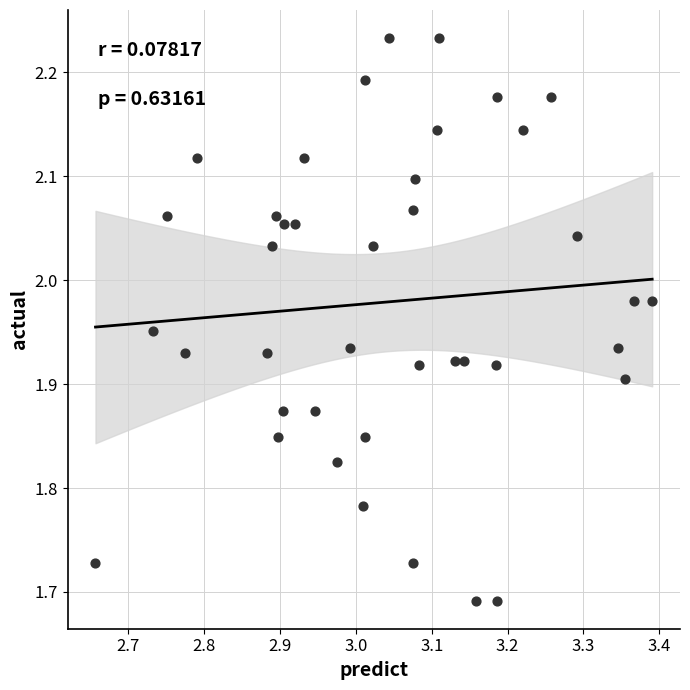

What is the range of Y values (max minus min)?

0.5